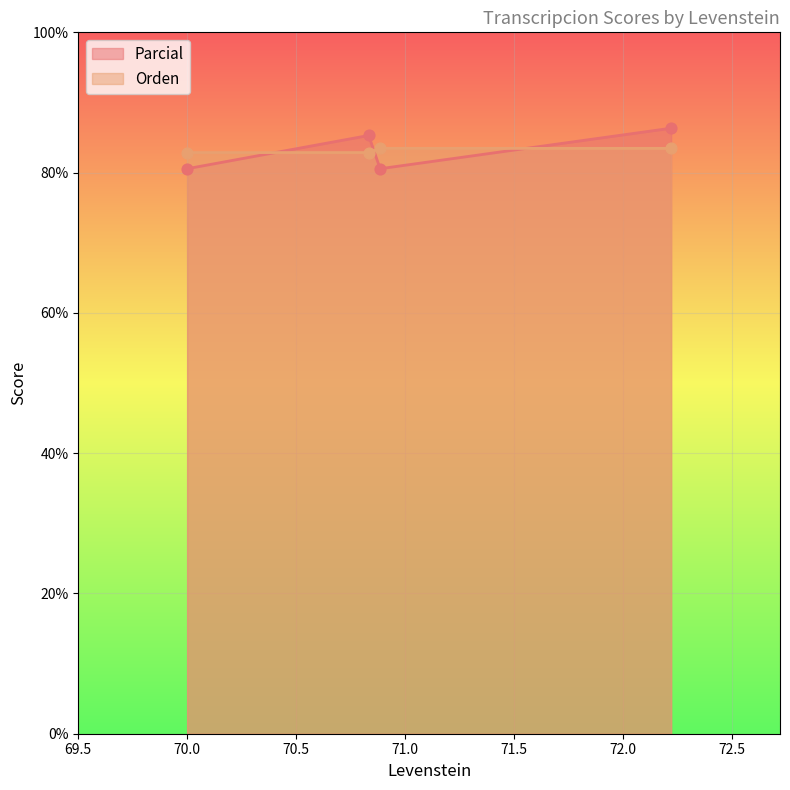

Which series contains the lowest Y value?

Parcial